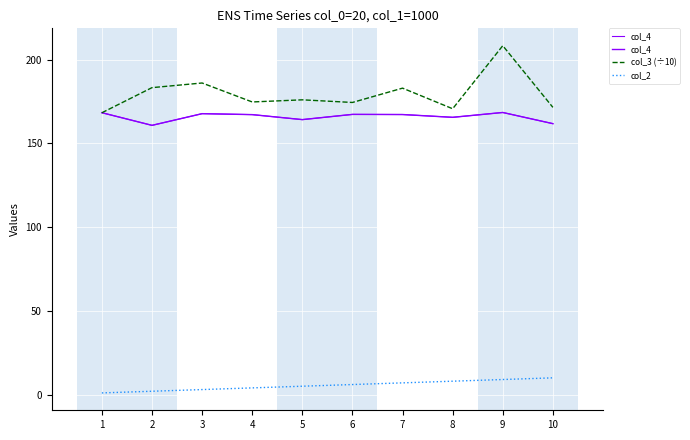

What is the value of the col_2 point at the 4th from the left?

4.0